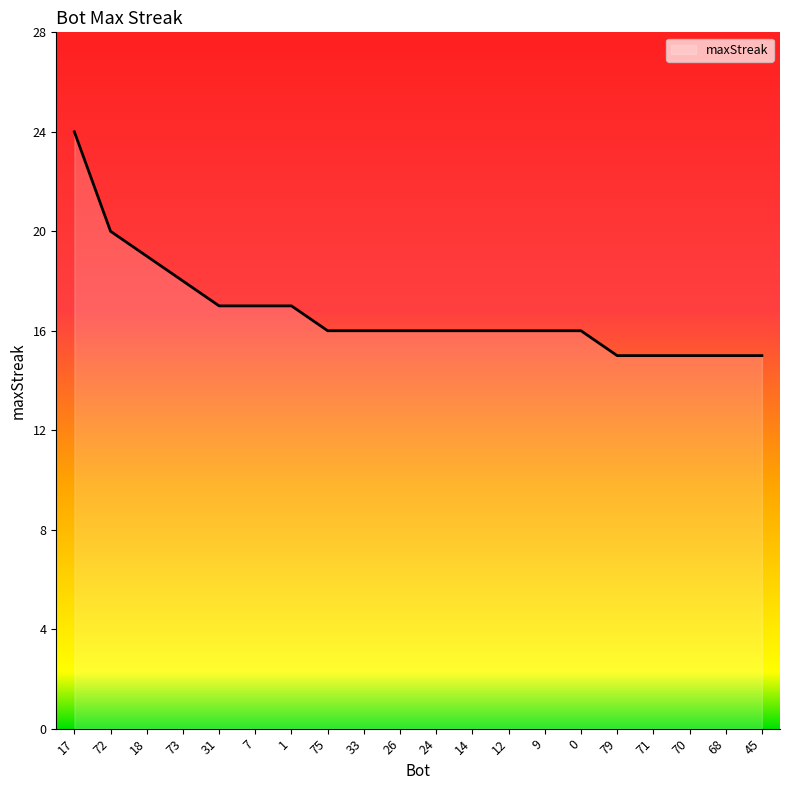

Reading right to left, list all the values displayed in this chart.

15	15	15	15	15	16	16	16	16	16	16	16	16	17	17	17	18	19	20	24